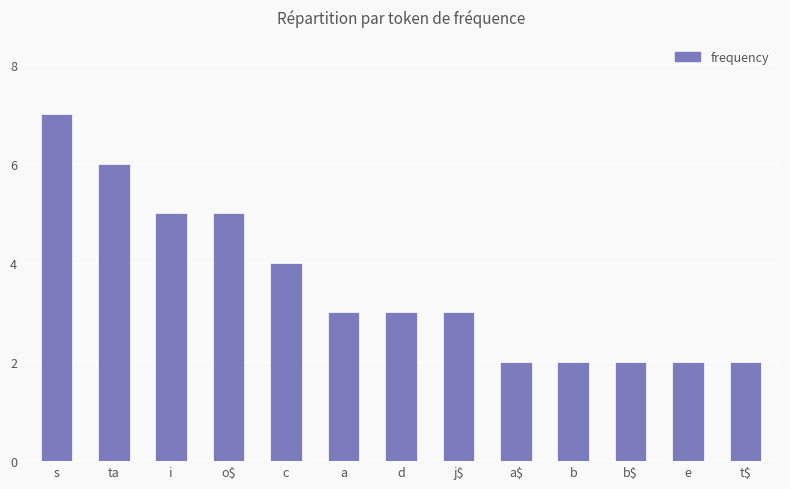

Is it true that the value at a$ is 3?

False